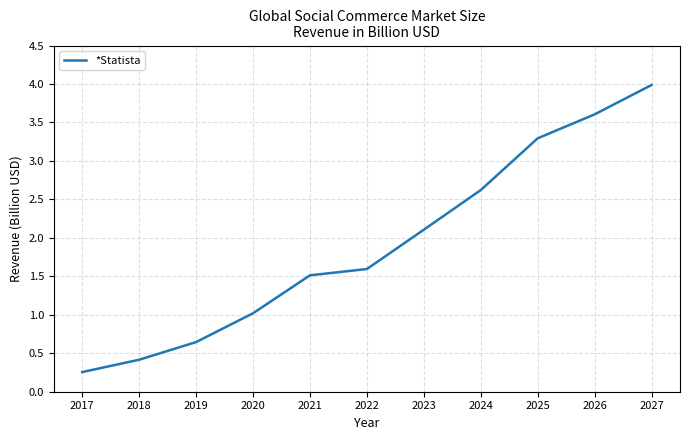

Rank the categories by value from lowest to highest.

2017, 2018, 2019, 2020, 2021, 2022, 2023, 2024, 2025, 2026, 2027